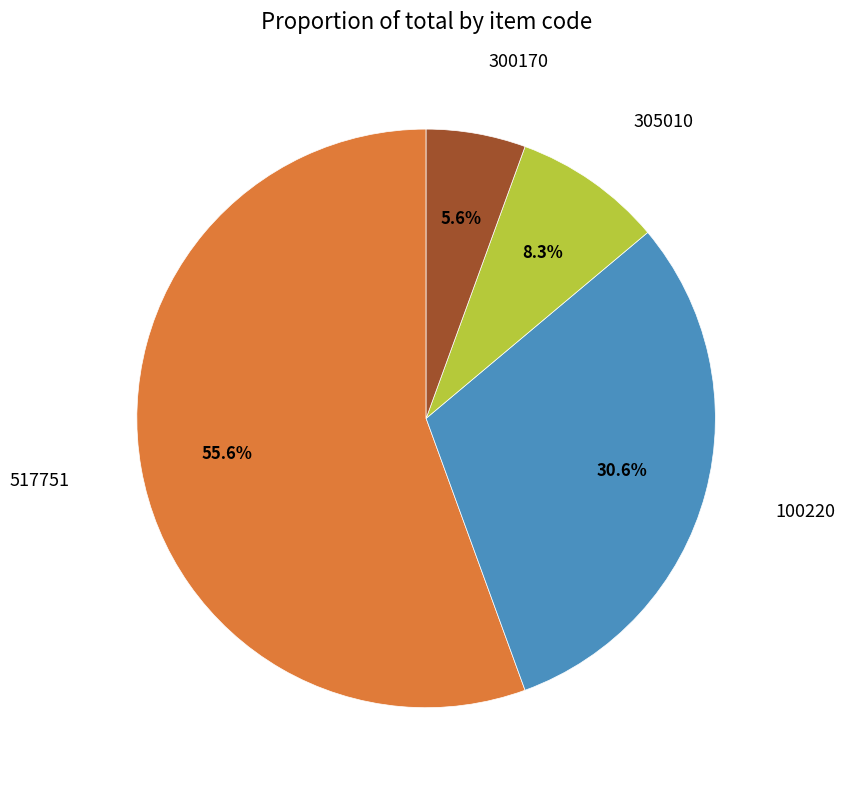

Is it true that 517751 is 62% of the pie?

False